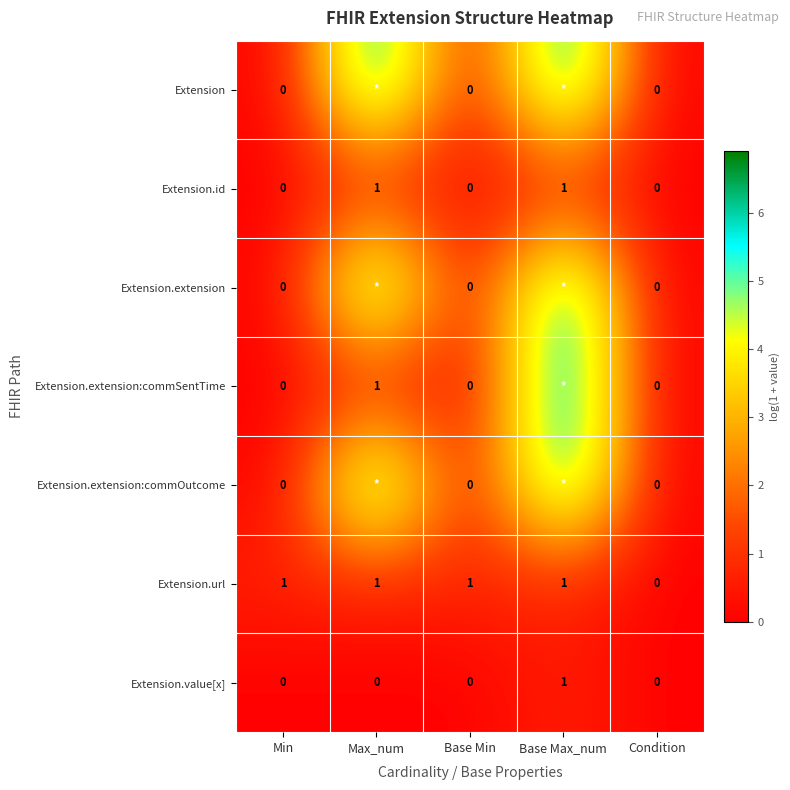

How many positive values does the Extension.url series have?

4